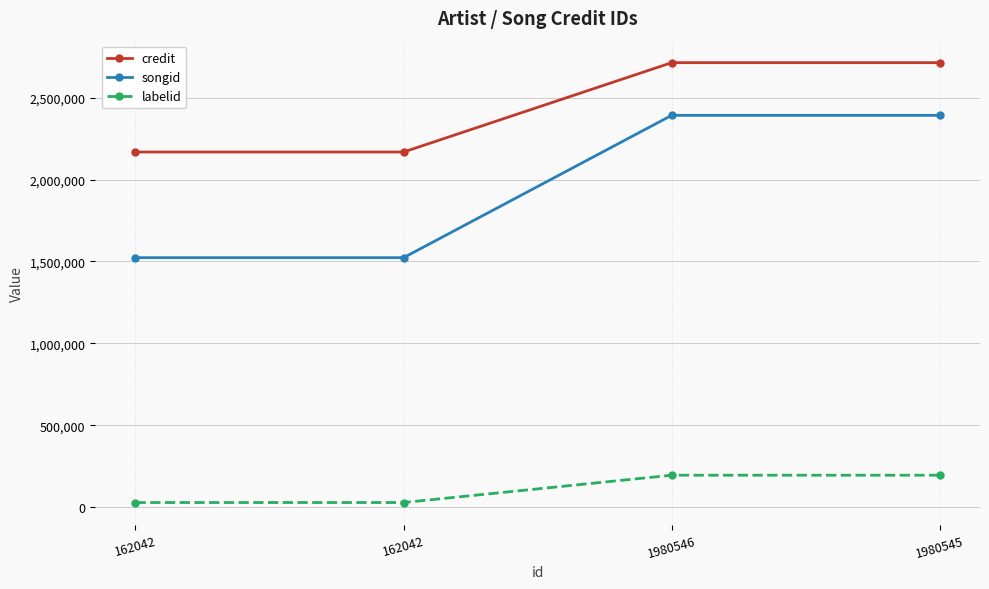

How many data points does each series have?

4